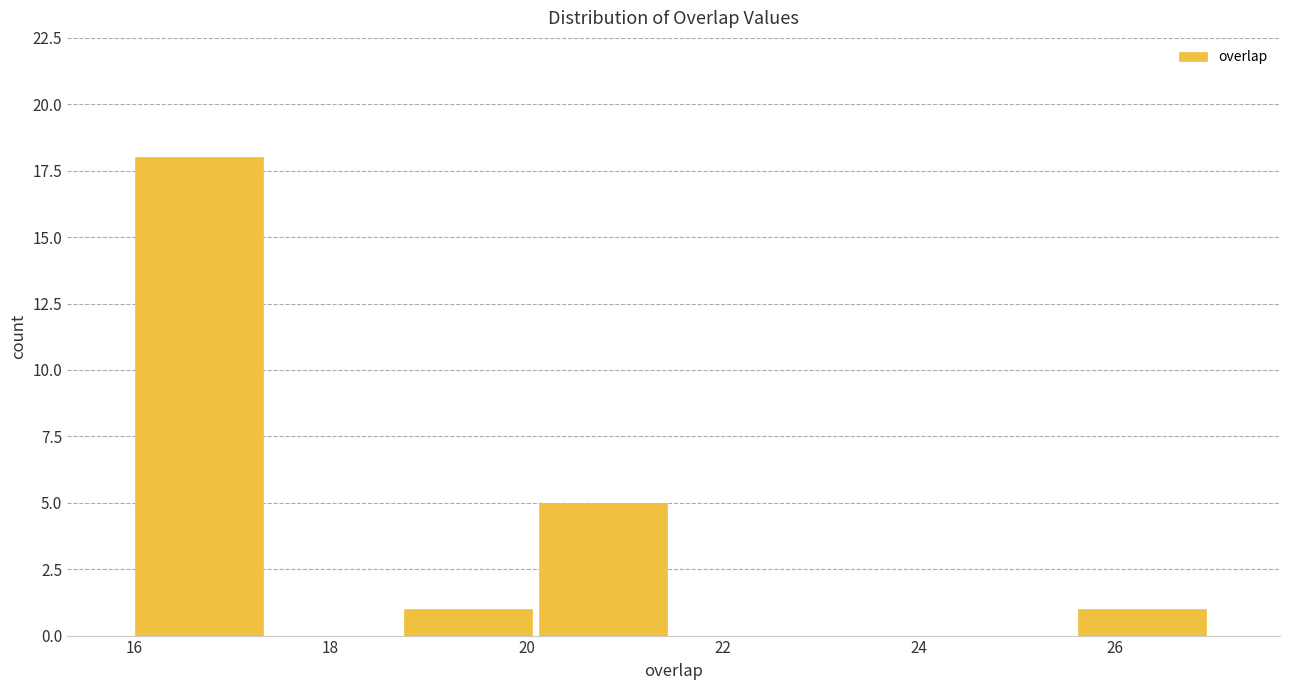

Reading left to right, transcribe this chart: for each bar, give the range it covers on the x-axis and its height. Neither the bar edges nor the heights are printed on the chart, so give them approximately, as read against the axes.

16.0 to 17.4: 18
17.4 to 18.8: 0
18.8 to 20.2: 1
20.2 to 21.6: 5
21.6 to 22.8: 0
22.8 to 24.2: 0
24.2 to 25.6: 0
25.6 to 27.0: 1